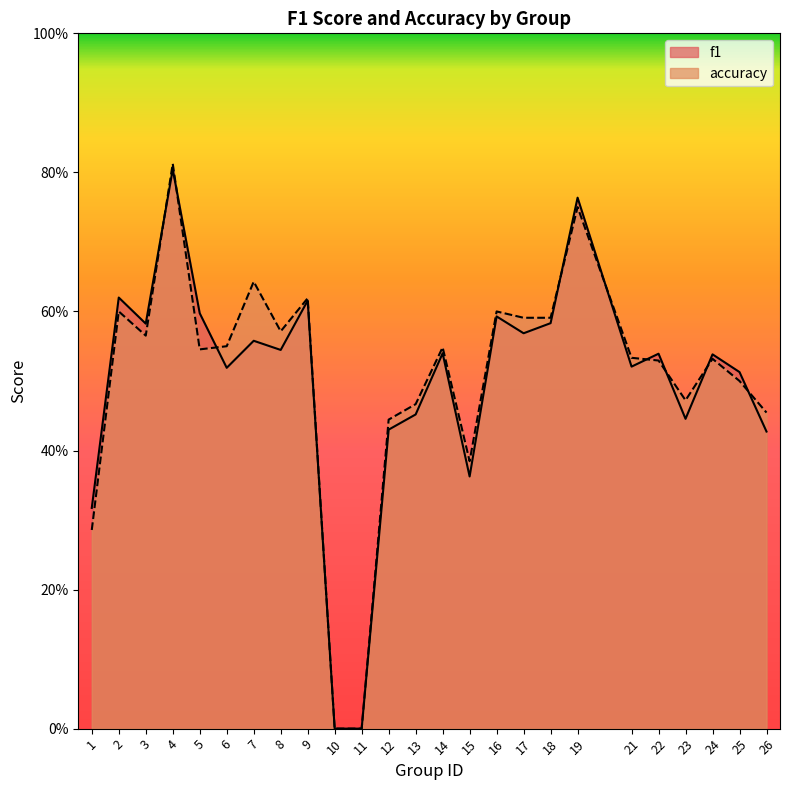

Reading left to right, transcribe all the data shown in this chart.

f1: 0.3	0.6	0.6	0.8	0.6	0.5	0.6	0.5	0.6	0.0	0.0	0.4	0.5	0.5	0.4	0.6	0.6	0.6	0.8	0.5	0.5	0.4	0.5	0.5	0.4
accuracy: 0.3	0.6	0.6	0.8	0.5	0.6	0.6	0.6	0.6	0.0	0.0	0.4	0.5	0.5	0.4	0.6	0.6	0.6	0.8	0.5	0.5	0.5	0.5	0.5	0.5